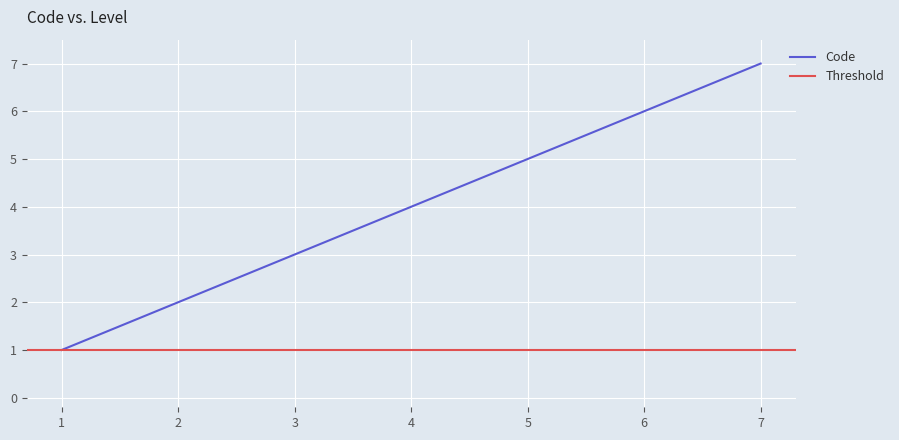

What is the minimum value shown in the chart?

1